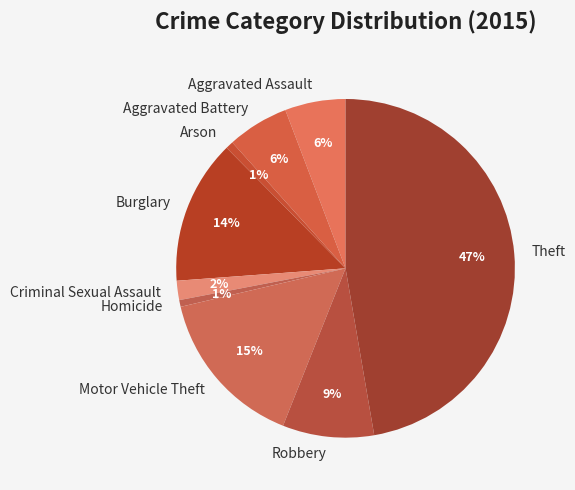

To the nearest percent, what percentage of the pie is Motor Vehicle Theft?

15%